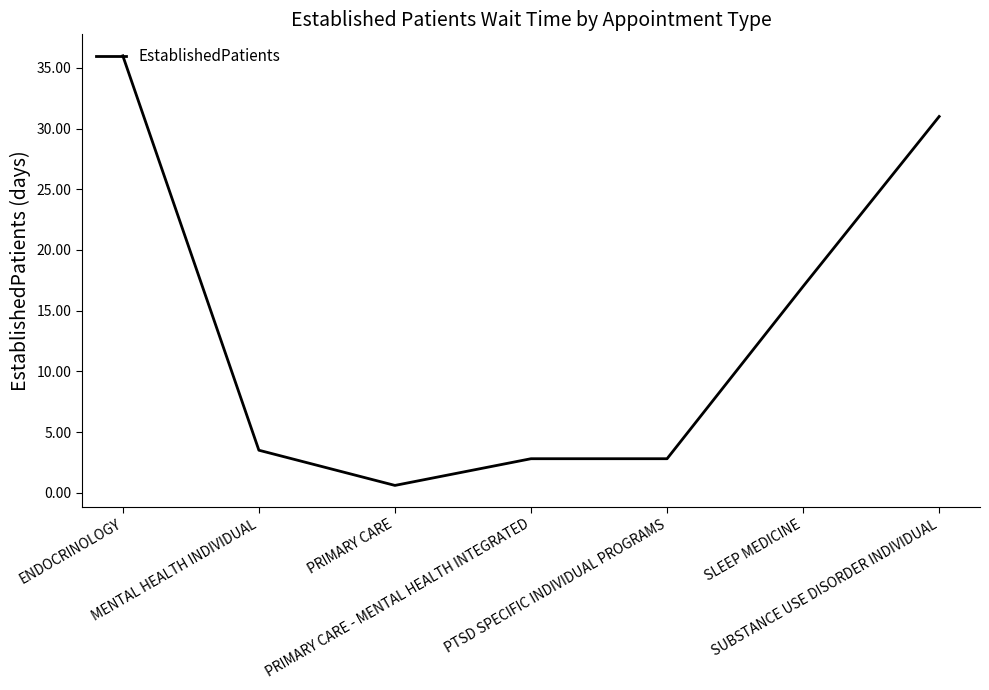

Between PTSD SPECIFIC INDIVIDUAL PROGRAMS and ENDOCRINOLOGY, which is larger?

ENDOCRINOLOGY